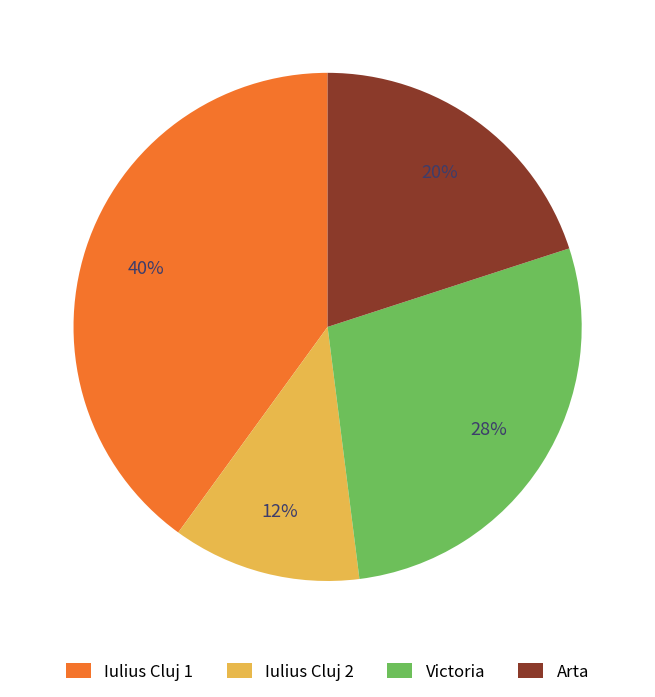

Does Iulius Cluj 1 represent more than half of the total?

No